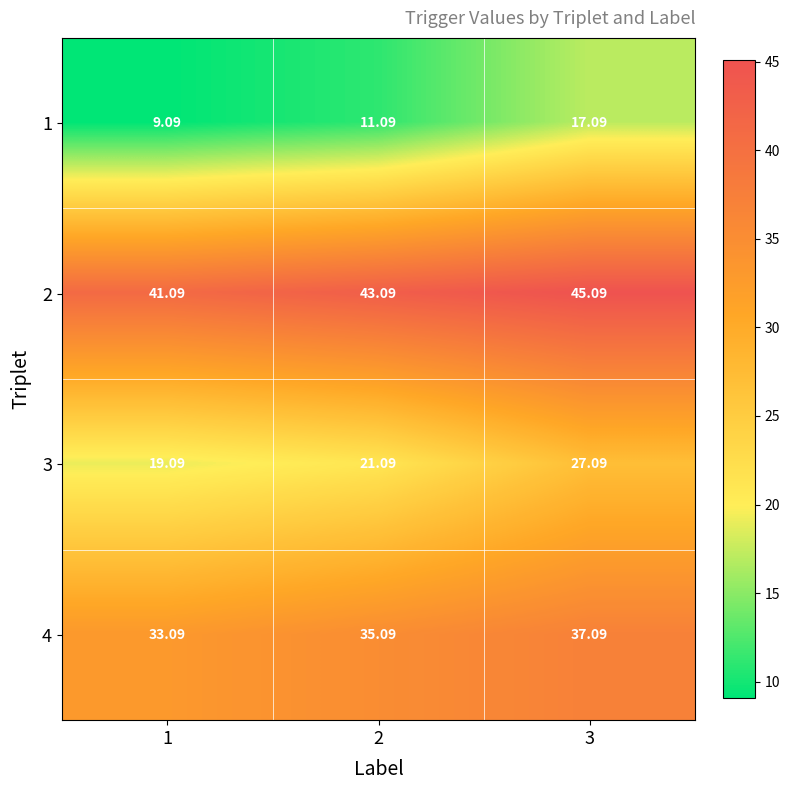

Is the value of 2 at 2 greater than the value of 3 at 3?

Yes